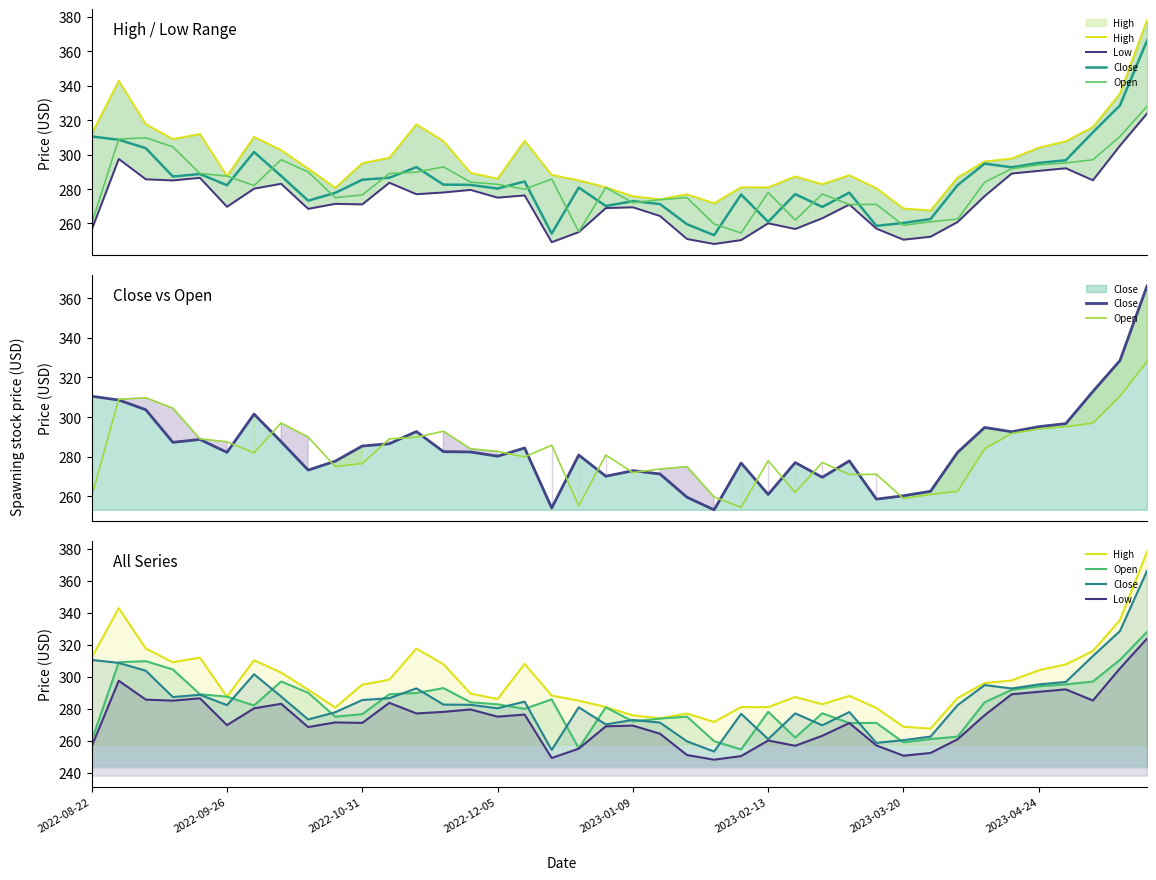

What is the difference between the second highest and second lowest values in the Close series?

74.3